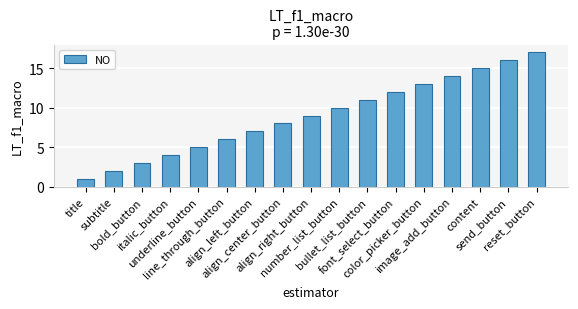

Which label corresponds to the smallest value in the chart?

title